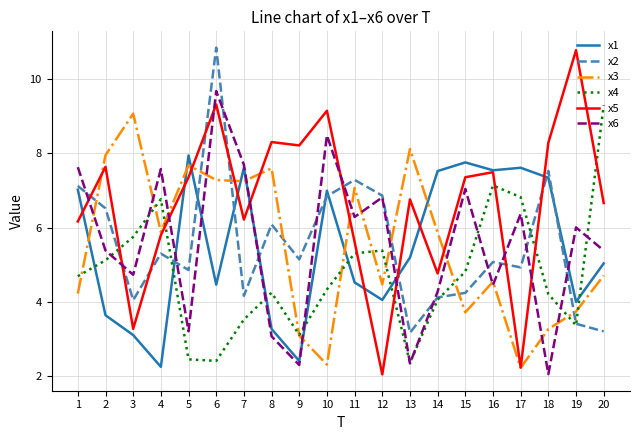

True or false: x2 has a value of 4.9 at 5.

True